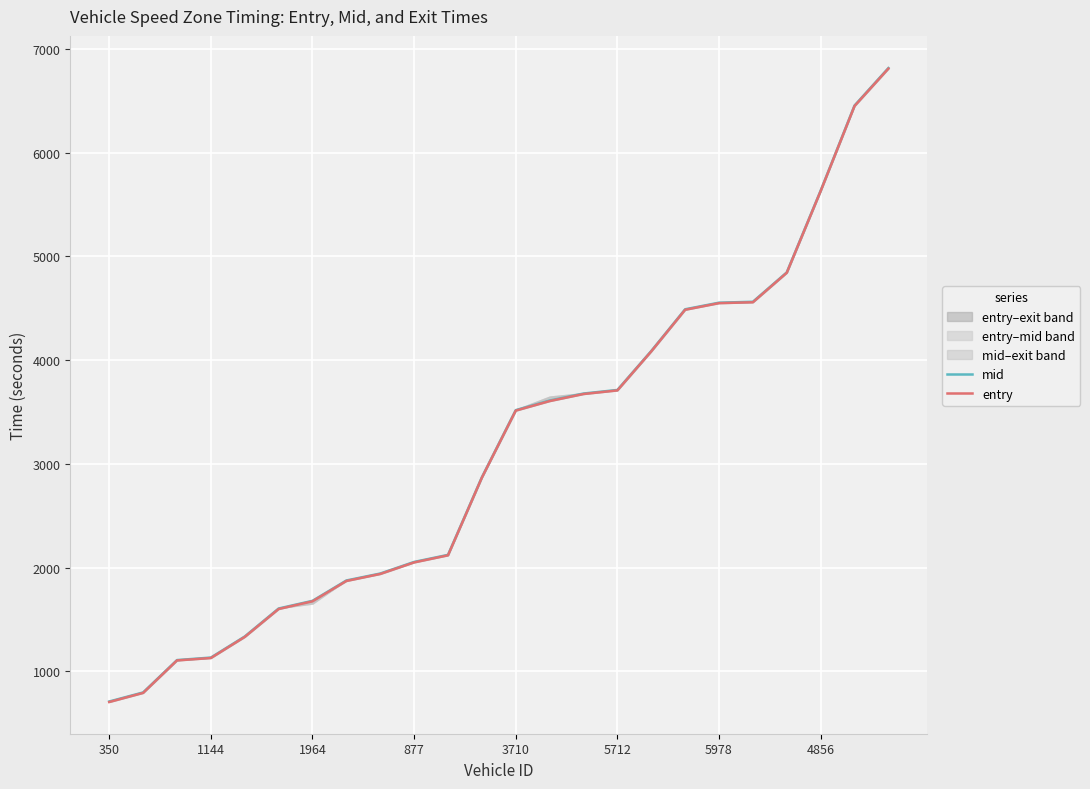

At how many categories does at least one series exceed 2663?

13